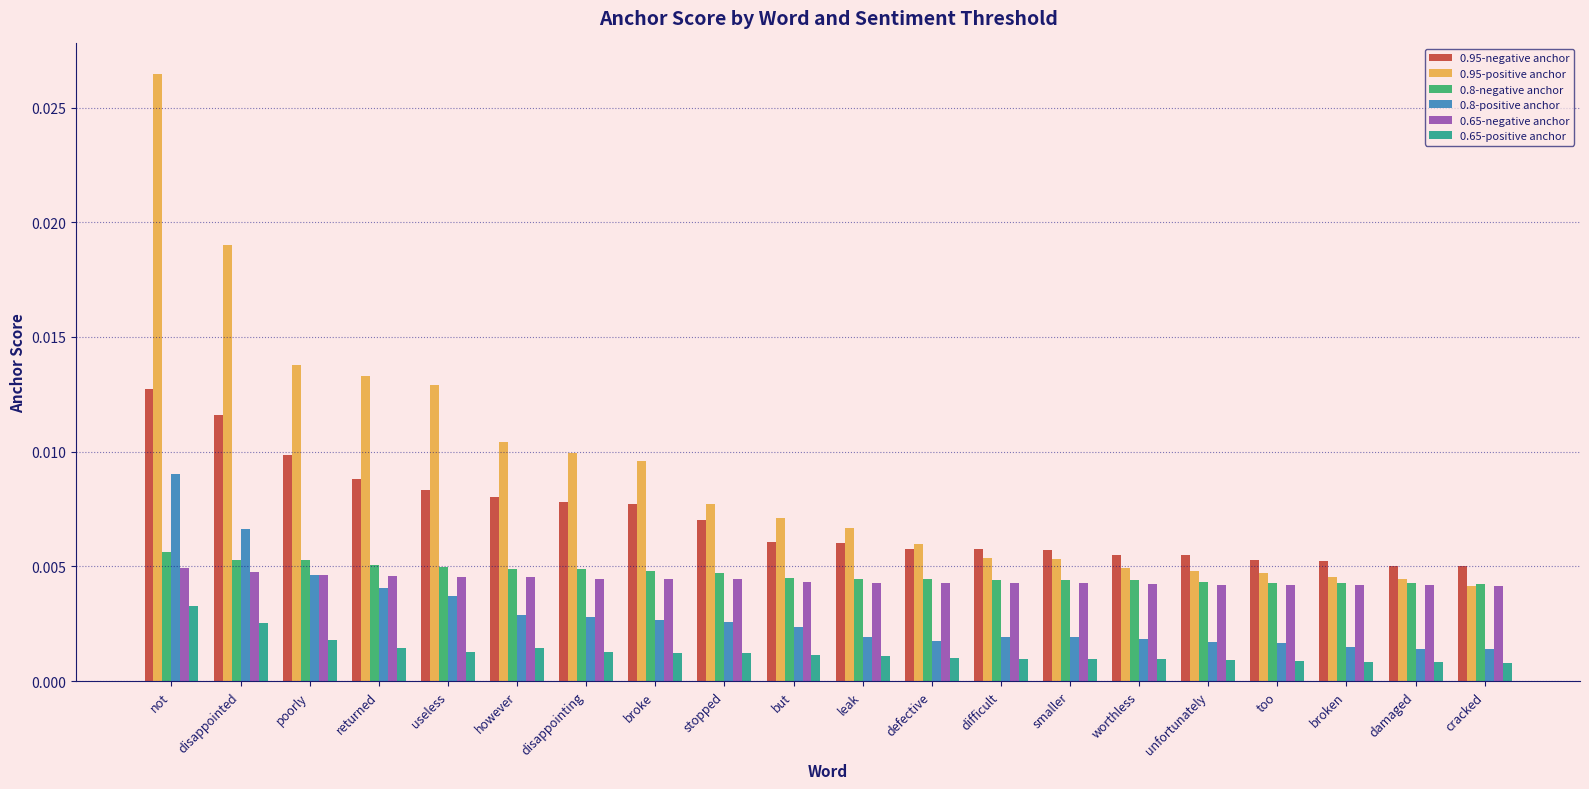

Count the 0.95-positive anchor values in the range 0 to 1.

20